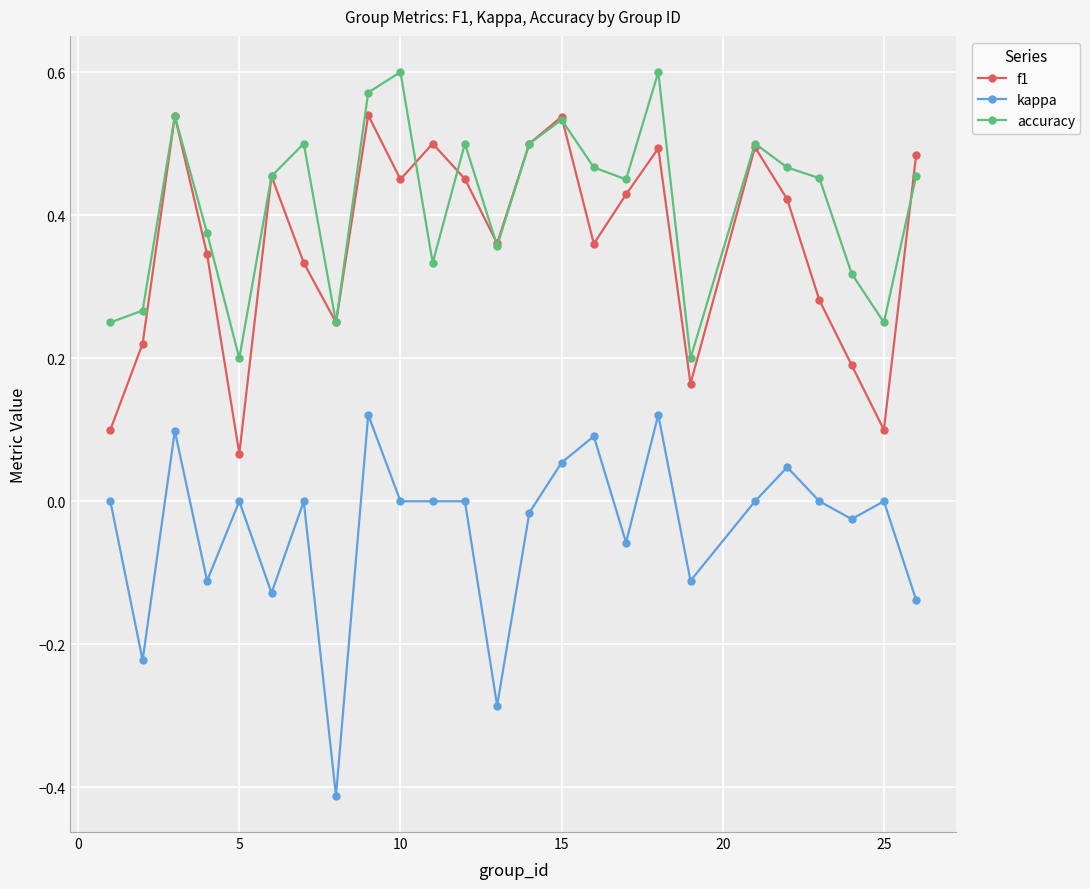

True or false: accuracy and kappa intersect in this chart.

False